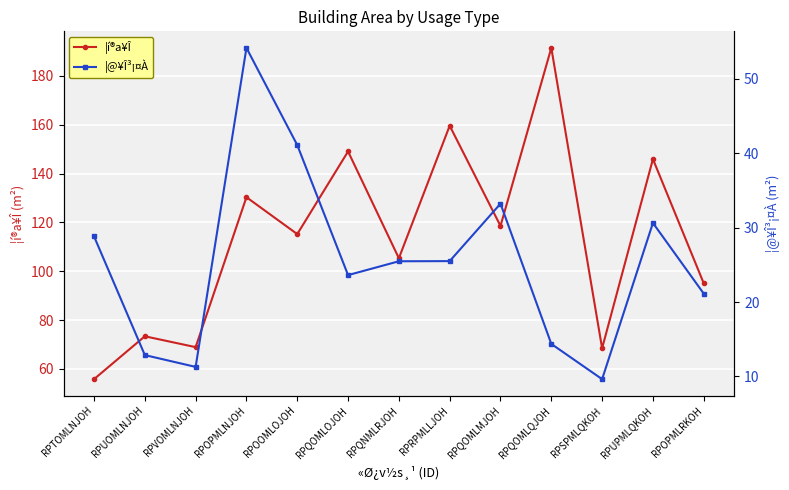

The ¦@¥Î³¡¤À series shows 20.3 at RPUPMLQKOH. True or false?

False